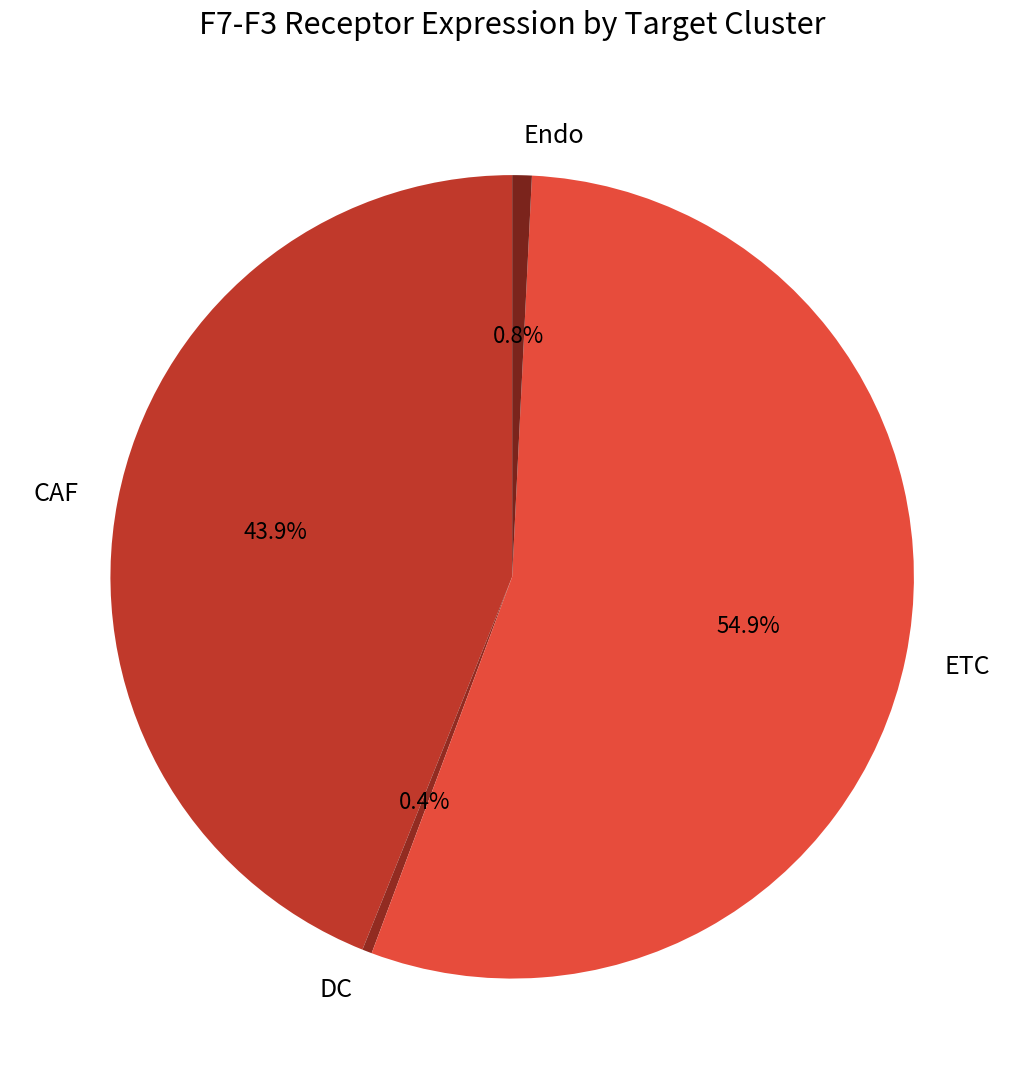

How many segments does this pie chart have?

4